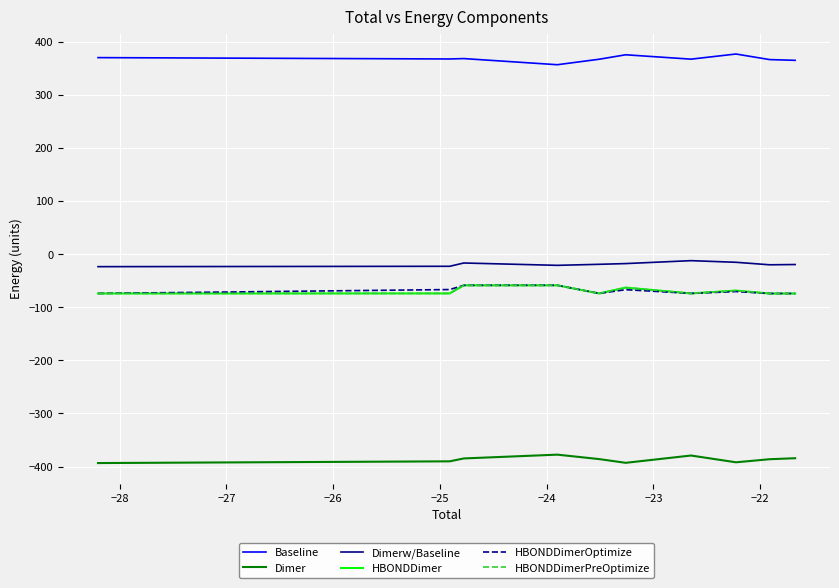

What is the greatest value displayed?

376.5